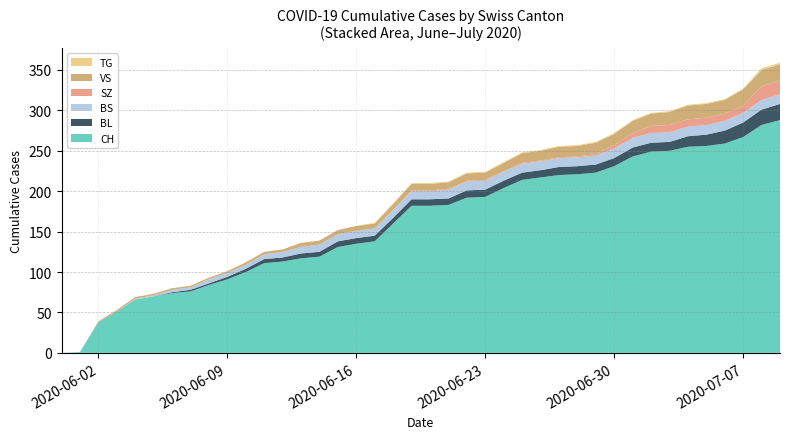

Reading left to right, list all the values displayed in this chart.

CH: 2020-05-31=0	2020-06-01=1	2020-06-02=38	2020-06-03=51	2020-06-04=66	2020-06-05=70	2020-06-06=74	2020-06-07=76	2020-06-08=84	2020-06-09=91	2020-06-10=100	2020-06-11=111	2020-06-12=113	2020-06-13=117	2020-06-14=119	2020-06-15=131	2020-06-16=135	2020-06-17=138	2020-06-18=160	2020-06-19=182	2020-06-20=182	2020-06-21=183	2020-06-22=192	2020-06-23=193	2020-06-24=204	2020-06-25=214	2020-06-26=217	2020-06-27=220	2020-06-28=221	2020-06-29=223	2020-06-30=231	2020-07-01=243	2020-07-02=249	2020-07-03=250	2020-07-04=255	2020-07-05=256	2020-07-06=259	2020-07-07=267	2020-07-08=282	2020-07-09=288
BL: 2020-05-31=0	2020-06-01=0	2020-06-02=0	2020-06-03=0	2020-06-04=0	2020-06-05=0	2020-06-06=1	2020-06-07=2	2020-06-08=2	2020-06-09=3	2020-06-10=4	2020-06-11=5	2020-06-12=5	2020-06-13=6	2020-06-14=6	2020-06-15=7	2020-06-16=7	2020-06-17=7	2020-06-18=7	2020-06-19=8	2020-06-20=8	2020-06-21=8	2020-06-22=9	2020-06-23=9	2020-06-24=9	2020-06-25=9	2020-06-26=9	2020-06-27=10	2020-06-28=10	2020-06-29=10	2020-06-30=10	2020-07-01=11	2020-07-02=11	2020-07-03=11	2020-07-04=13	2020-07-05=14	2020-07-06=16	2020-07-07=18	2020-07-08=19	2020-07-09=20
BS: 2020-05-31=0	2020-06-01=0	2020-06-02=0	2020-06-03=0	2020-06-04=1	2020-06-05=1	2020-06-06=3	2020-06-07=3	2020-06-08=5	2020-06-09=5	2020-06-10=5	2020-06-11=6	2020-06-12=7	2020-06-13=8	2020-06-14=9	2020-06-15=9	2020-06-16=9	2020-06-17=9	2020-06-18=10	2020-06-19=10	2020-06-20=10	2020-06-21=11	2020-06-22=11	2020-06-23=11	2020-06-24=11	2020-06-25=11	2020-06-26=11	2020-06-27=11	2020-06-28=11	2020-06-29=11	2020-06-30=12	2020-07-01=12	2020-07-02=12	2020-07-03=12	2020-07-04=12	2020-07-05=12	2020-07-06=12	2020-07-07=12	2020-07-08=12	2020-07-09=12
SZ: 2020-05-31=0	2020-06-01=0	2020-06-02=0	2020-06-03=0	2020-06-04=0	2020-06-05=0	2020-06-06=0	2020-06-07=0	2020-06-08=0	2020-06-09=0	2020-06-10=0	2020-06-11=0	2020-06-12=0	2020-06-13=0	2020-06-14=0	2020-06-15=0	2020-06-16=0	2020-06-17=0	2020-06-18=0	2020-06-19=1	2020-06-20=1	2020-06-21=1	2020-06-22=1	2020-06-23=1	2020-06-24=1	2020-06-25=1	2020-06-26=1	2020-06-27=1	2020-06-28=1	2020-06-29=2	2020-06-30=4	2020-07-01=6	2020-07-02=9	2020-07-03=9	2020-07-04=9	2020-07-05=9	2020-07-06=9	2020-07-07=9	2020-07-08=17	2020-07-09=17
VS: 2020-05-31=0	2020-06-01=0	2020-06-02=1	2020-06-03=2	2020-06-04=2	2020-06-05=2	2020-06-06=2	2020-06-07=2	2020-06-08=2	2020-06-09=2	2020-06-10=3	2020-06-11=3	2020-06-12=3	2020-06-13=5	2020-06-14=5	2020-06-15=5	2020-06-16=6	2020-06-17=6	2020-06-18=7	2020-06-19=8	2020-06-20=8	2020-06-21=8	2020-06-22=9	2020-06-23=9	2020-06-24=10	2020-06-25=12	2020-06-26=12	2020-06-27=13	2020-06-28=13	2020-06-29=14	2020-06-30=14	2020-07-01=15	2020-07-02=15	2020-07-03=16	2020-07-04=17	2020-07-05=17	2020-07-06=17	2020-07-07=20	2020-07-08=20	2020-07-09=20
TG: 2020-05-31=0	2020-06-01=0	2020-06-02=0	2020-06-03=0	2020-06-04=0	2020-06-05=0	2020-06-06=0	2020-06-07=0	2020-06-08=0	2020-06-09=0	2020-06-10=0	2020-06-11=0	2020-06-12=0	2020-06-13=0	2020-06-14=0	2020-06-15=0	2020-06-16=0	2020-06-17=1	2020-06-18=1	2020-06-19=1	2020-06-20=1	2020-06-21=1	2020-06-22=1	2020-06-23=1	2020-06-24=1	2020-06-25=1	2020-06-26=1	2020-06-27=1	2020-06-28=1	2020-06-29=1	2020-06-30=1	2020-07-01=1	2020-07-02=1	2020-07-03=1	2020-07-04=1	2020-07-05=1	2020-07-06=1	2020-07-07=1	2020-07-08=2	2020-07-09=2